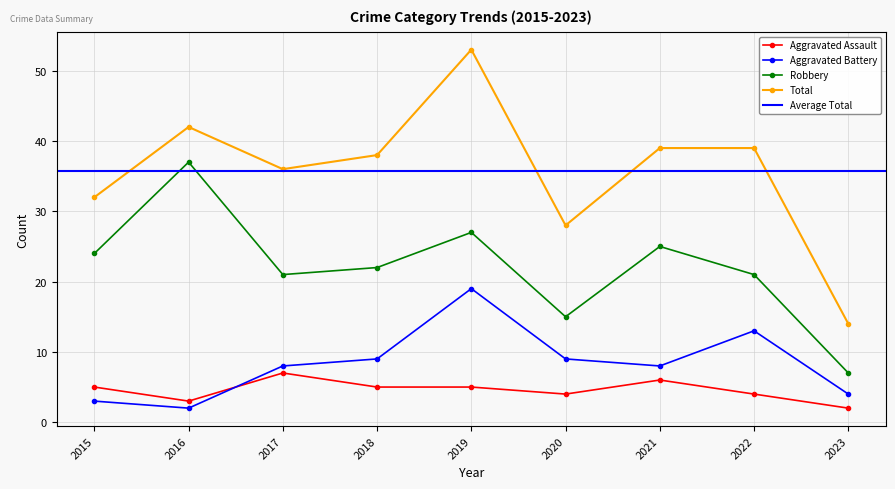

Reading right to left, what are all the values shown in this chart?

Aggravated Assault: 2	4	6	4	5	5	7	3	5
Aggravated Battery: 4	13	8	9	19	9	8	2	3
Robbery: 7	21	25	15	27	22	21	37	24
Total: 14	39	39	28	53	38	36	42	32